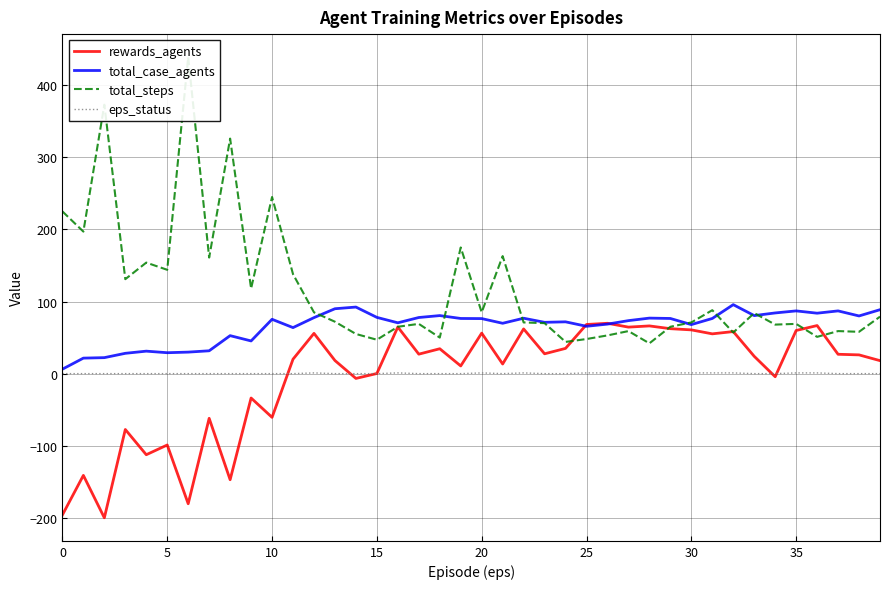

What is the difference between the maximum and minimum values in the total_case_agents series?

89.5